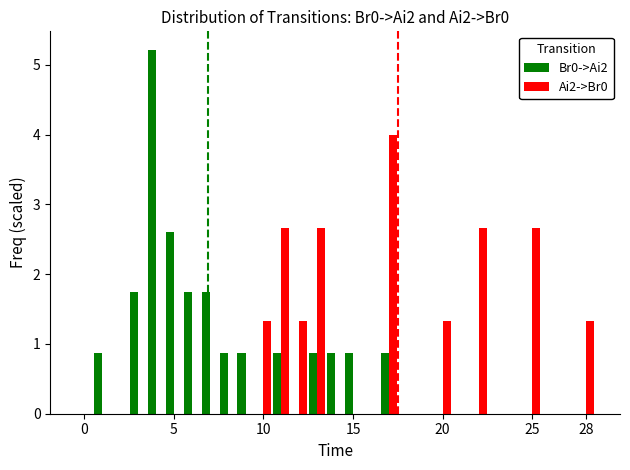

What is the sum of all Ai2->Br0 values?

20.0